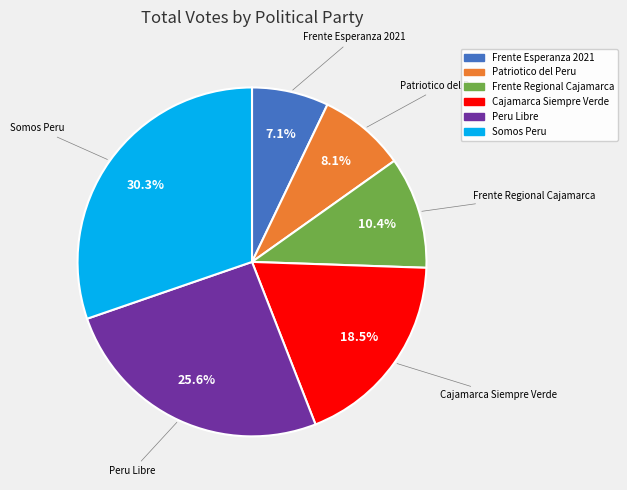

Is there a majority slice in this chart?

No